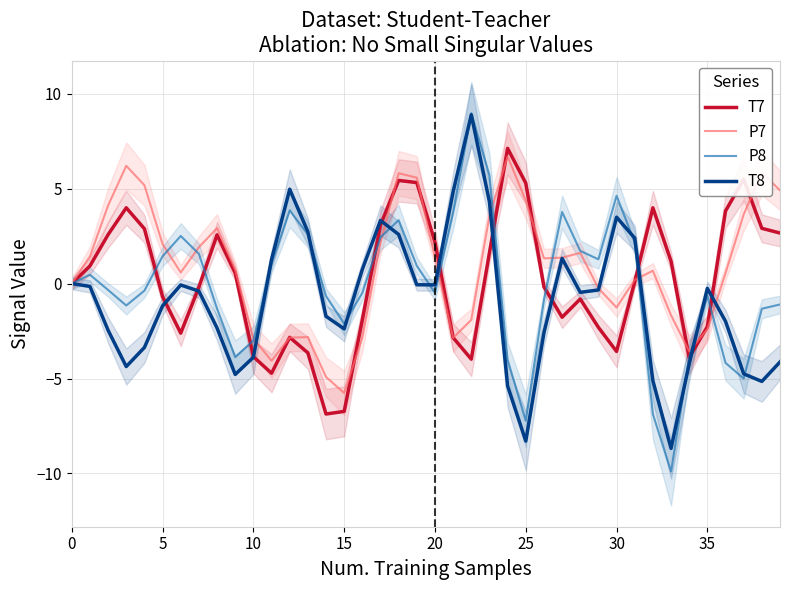

What are all the series names shown in the legend?

T7, P7, P8, T8